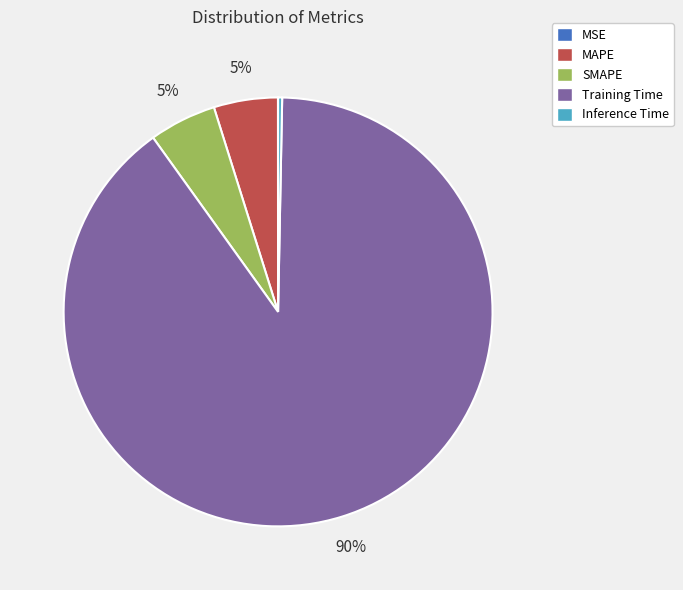

The SMAPE slice represents 1% of the pie. True or false?

False